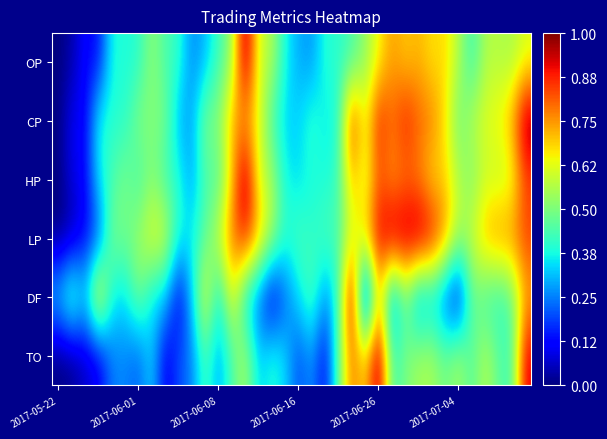

Reading left to right, extract all data points from this chart.

OP: 0.0	0.0	0.1	0.1	0.4	0.4	0.4	0.5	0.4	0.4	0.3	0.3	0.4	0.5	1.0	0.6	0.6	0.4	0.3	0.3	0.4	0.4	0.4	0.5	0.6	0.7	0.7	0.7	0.7	0.7	0.6	0.4	0.6	0.6	0.6	0.6
CP: 0.0	0.1	0.1	0.4	0.4	0.4	0.5	0.5	0.5	0.3	0.3	0.5	0.5	0.7	0.7	0.6	0.4	0.3	0.3	0.4	0.3	0.4	0.9	0.6	0.9	0.8	0.9	0.8	0.8	0.7	0.5	0.6	0.6	0.7	0.7	1.0
HP: 0.0	0.1	0.1	0.4	0.4	0.5	0.4	0.5	0.4	0.4	0.3	0.4	0.4	0.7	1.0	0.6	0.6	0.4	0.3	0.4	0.4	0.4	0.7	0.6	0.8	0.7	0.8	0.8	0.7	0.7	0.6	0.5	0.6	0.6	0.6	0.8
LP: 0.0	0.0	0.1	0.2	0.5	0.5	0.5	0.6	0.6	0.4	0.4	0.5	0.6	0.8	0.9	0.7	0.6	0.4	0.4	0.4	0.4	0.4	0.6	0.7	0.9	1.0	1.0	1.0	0.9	0.8	0.6	0.6	0.7	0.8	0.8	0.8
DF: 0.3	0.5	0.3	0.7	0.4	0.3	0.5	0.3	0.3	0.1	0.3	0.7	0.3	0.7	0.3	0.2	0.1	0.2	0.3	0.5	0.3	0.4	1.0	0.0	0.7	0.2	0.5	0.2	0.3	0.2	0.1	0.5	0.4	0.4	0.5	0.7
TO: 0.0	0.0	0.1	0.1	0.2	0.3	0.2	0.3	0.1	0.2	0.2	0.4	0.3	0.4	0.6	0.3	0.4	0.3	0.2	0.3	0.1	0.5	0.8	0.7	1.0	0.4	0.5	0.6	0.6	0.5	0.6	0.4	0.6	0.5	0.4	0.9